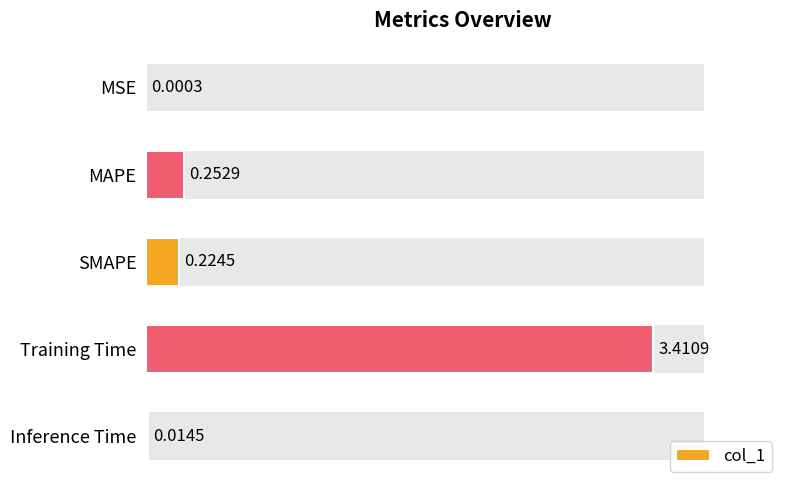

What is the maximum value shown in the chart?

3.4